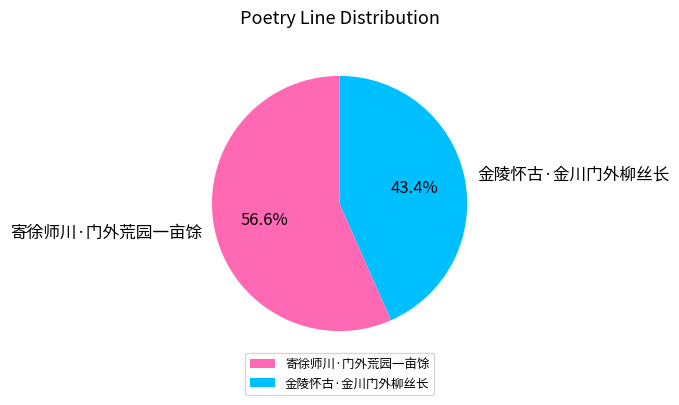

The 寄徐师川·门外荒园一亩馀 slice represents 57% of the pie. True or false?

True